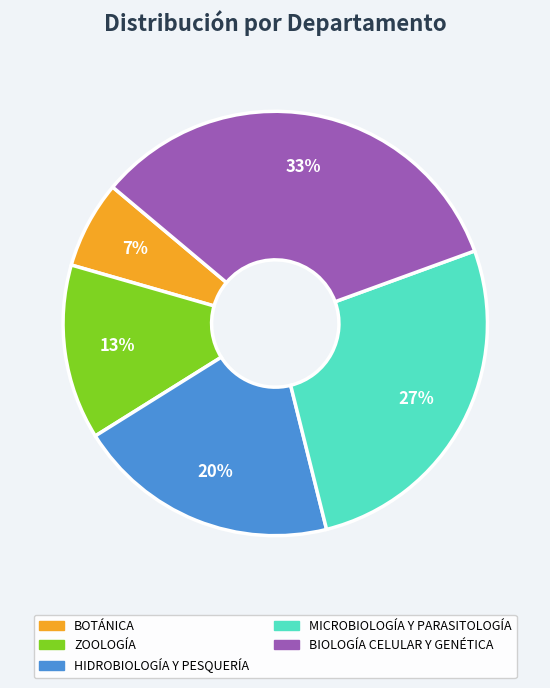

Does any single category account for the majority?

No